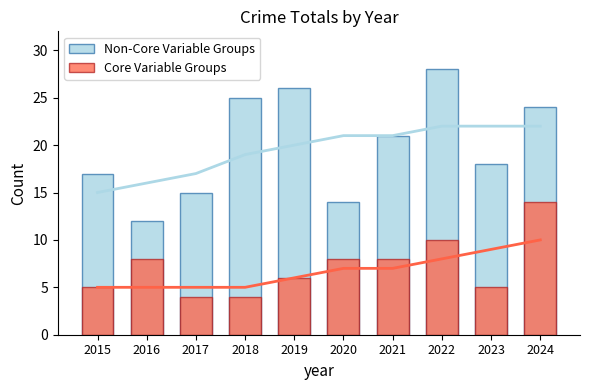

Rank the series by their maximum value, from lowest to highest.

Core Variable Groups, Non-Core Variable Groups